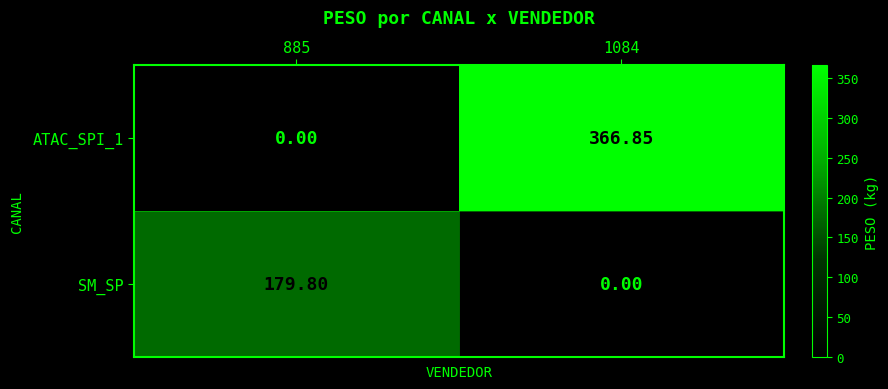

Which series changed the most between 885 and 1084?

ATAC_SPI_1